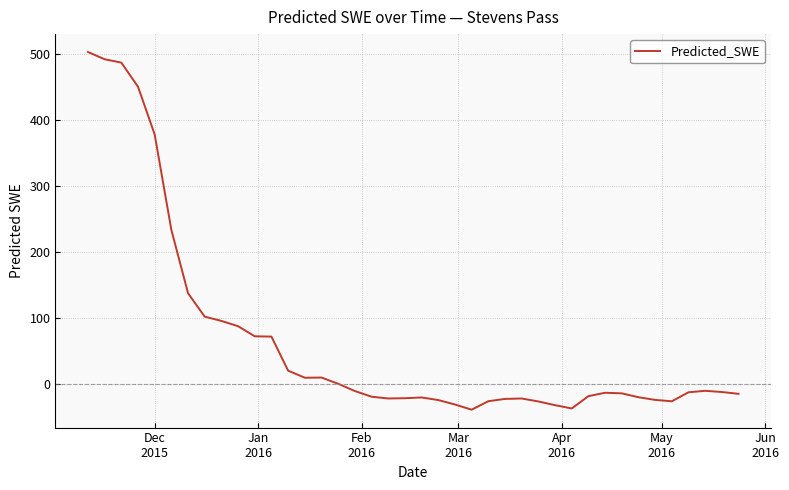

What is the difference between the maximum and minimum values?

542.2